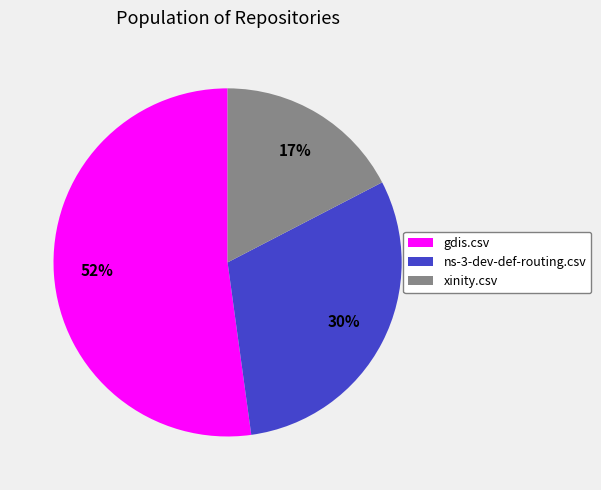

The ns-3-dev-def-routing.csv slice represents 30% of the pie. True or false?

True